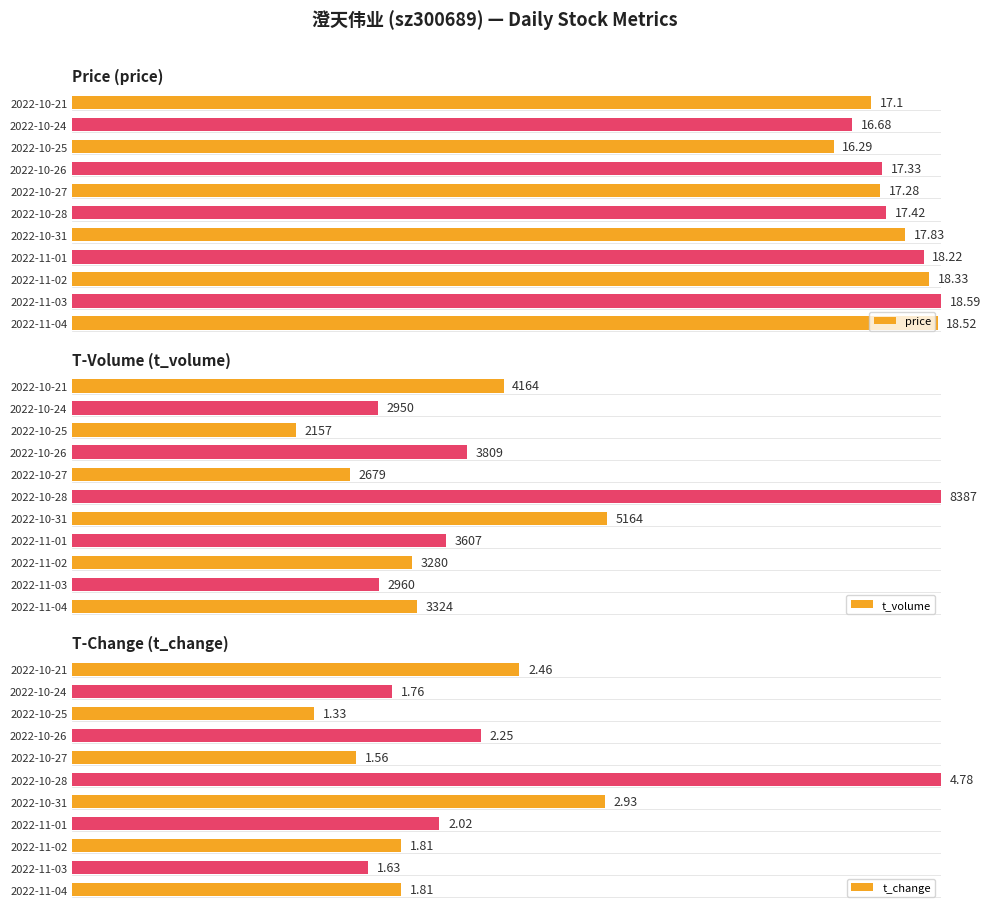

True or false: t_change has a value of 64.3 at 2022-10-26.

False